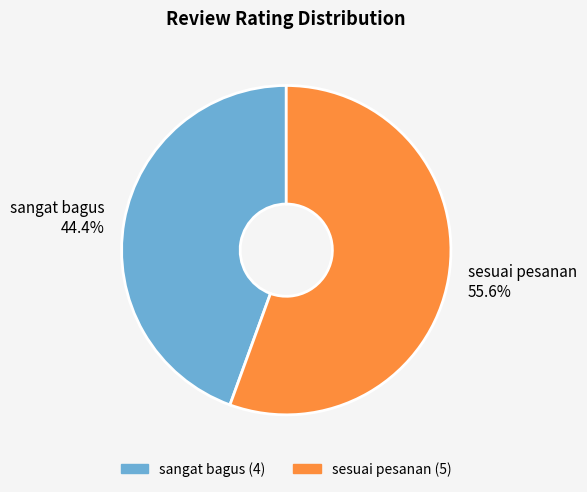

Which category has the smallest portion of the pie?

sangat bagus